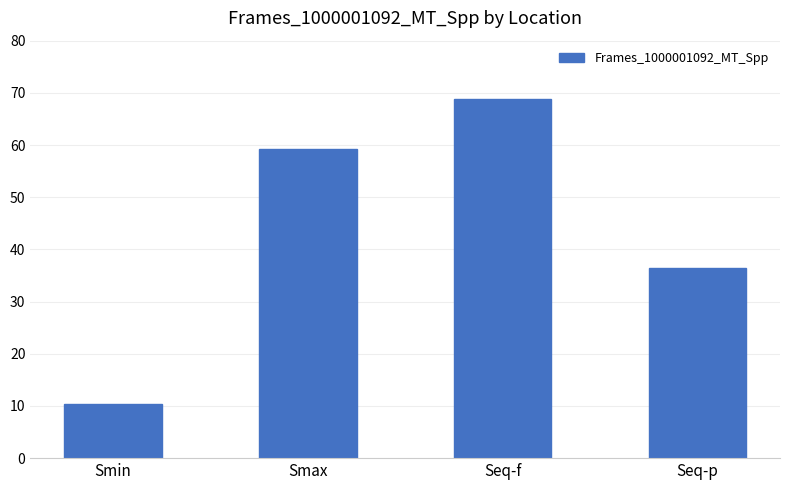

What is the maximum value shown in the chart?

68.9